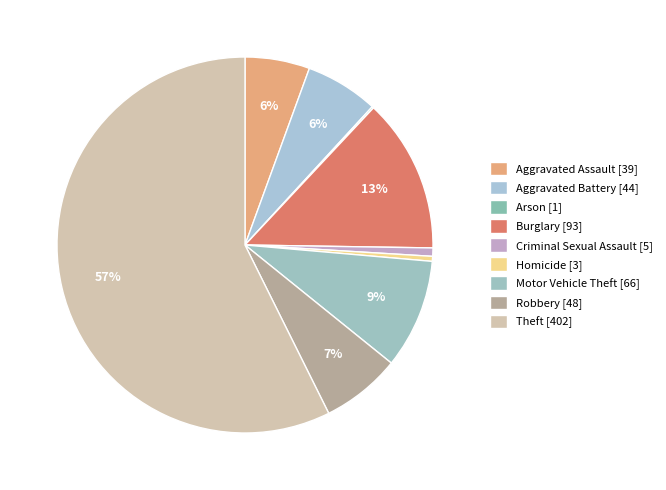

To the nearest percent, what percentage of the pie is Aggravated Assault?

6%